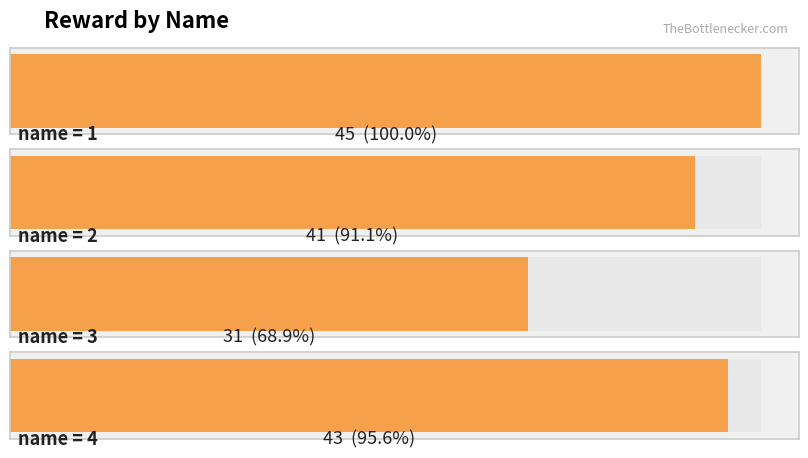

Where is the data nearest to the value 38?

2